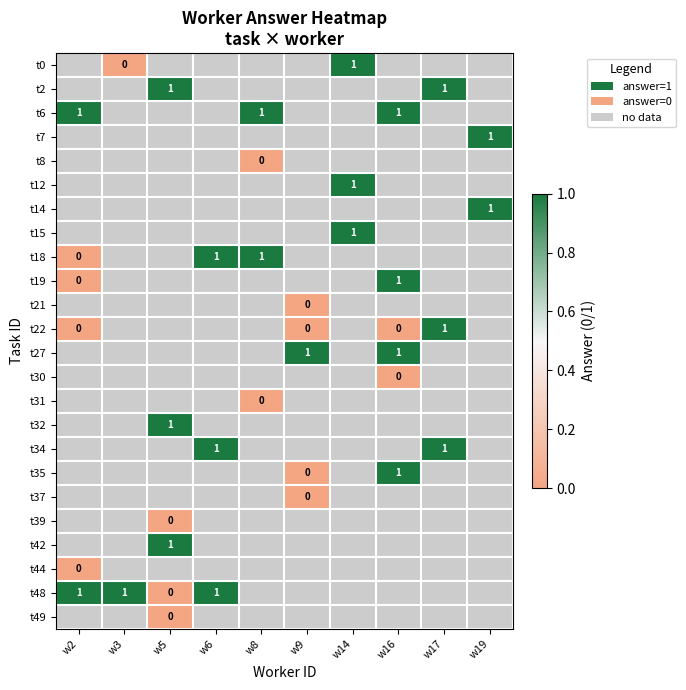

At which category does the chart reach its minimum across all series?

w3